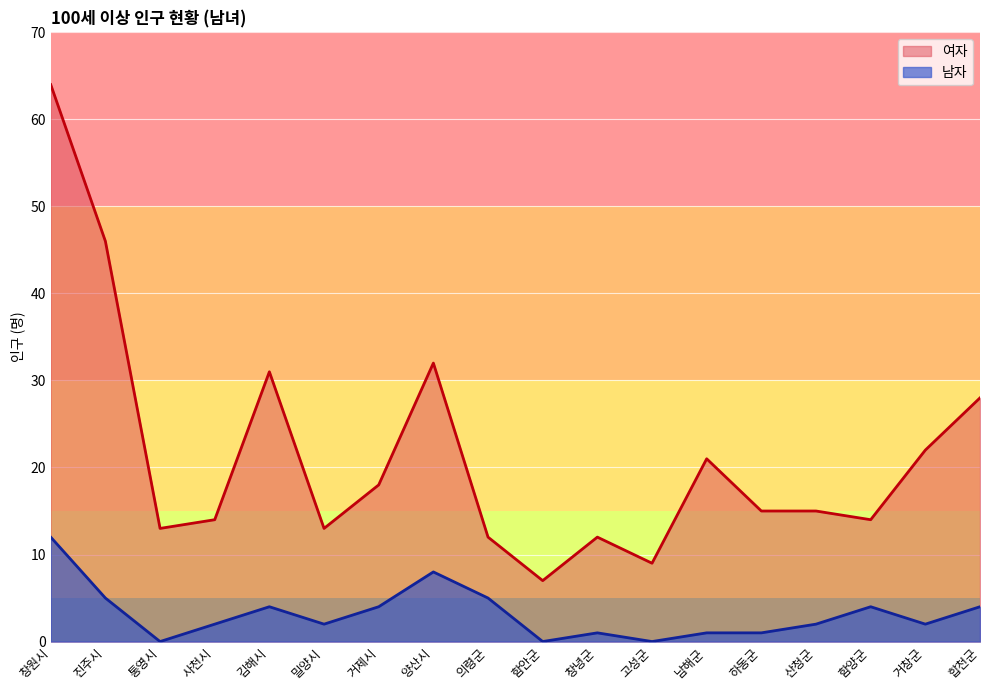

How many lines are shown in the chart?

2